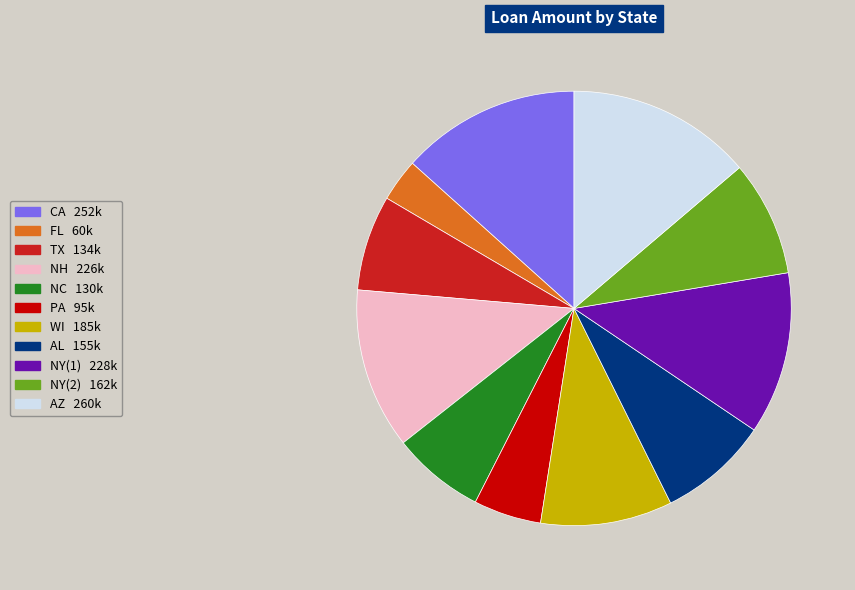

Is it true that NC is 1% of the pie?

False